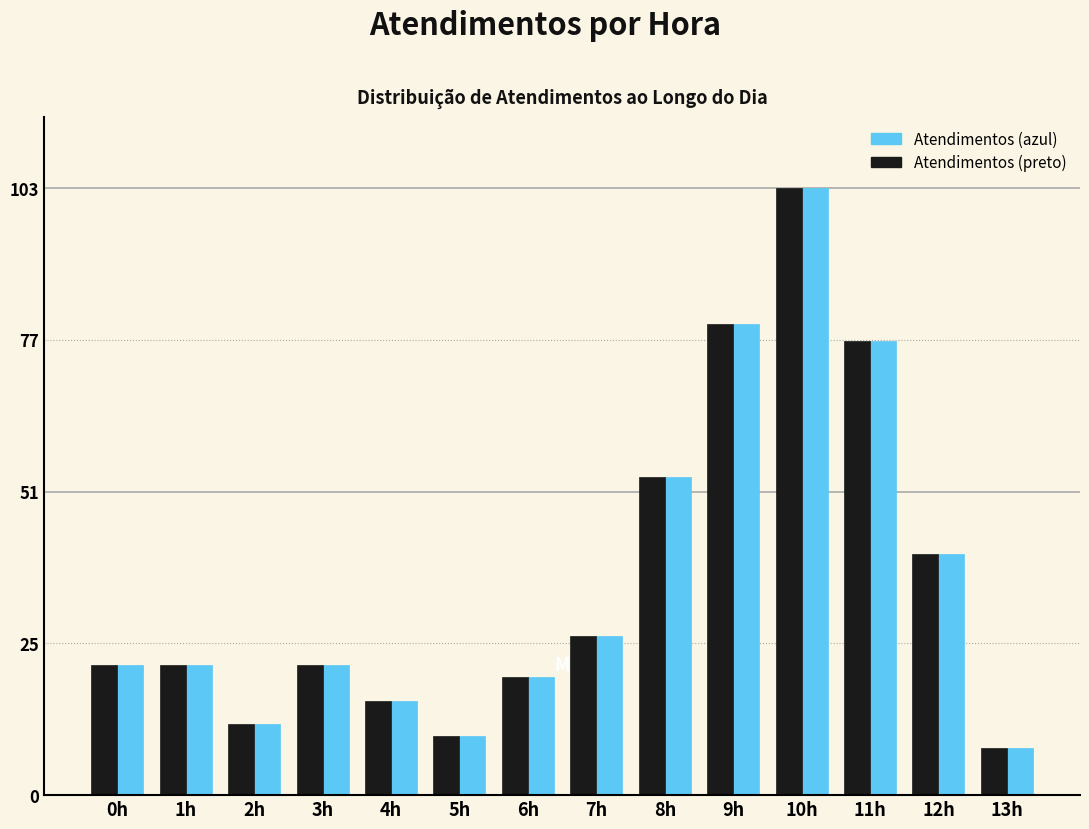

Reading left to right, list all the values displayed in this chart.

Atendimentos (azul): 22	22	12	22	16	10	20	27	54	80	103	77	41	8
Atendimentos (preto): 22	22	12	22	16	10	20	27	54	80	103	77	41	8